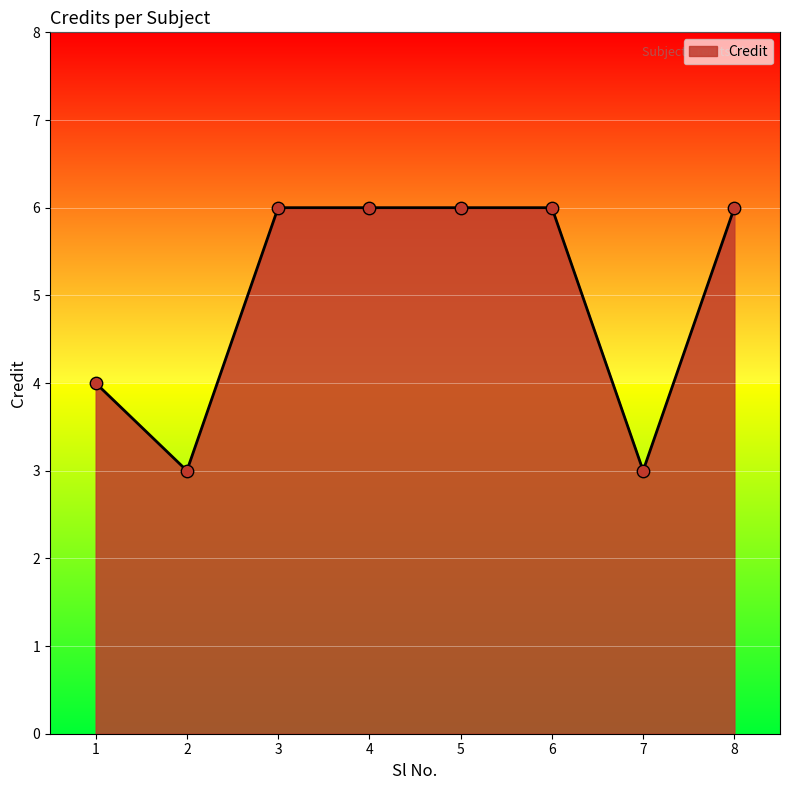

Which has a higher value, 7 or 1?

1